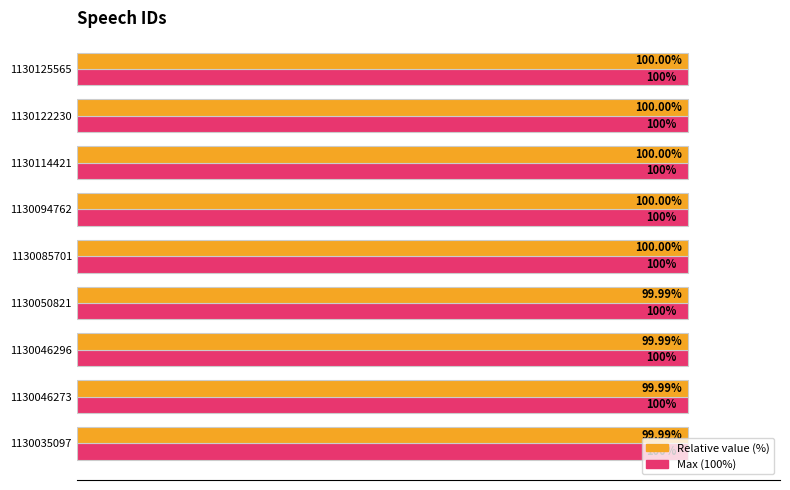

At 1130046296, list the series in order from largest to smallest.

Max (100%), Relative value (%)